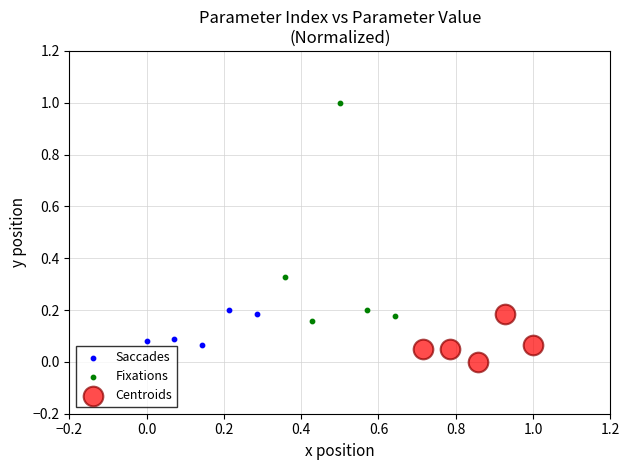

What are all the series names shown in the legend?

Saccades, Fixations, Centroids